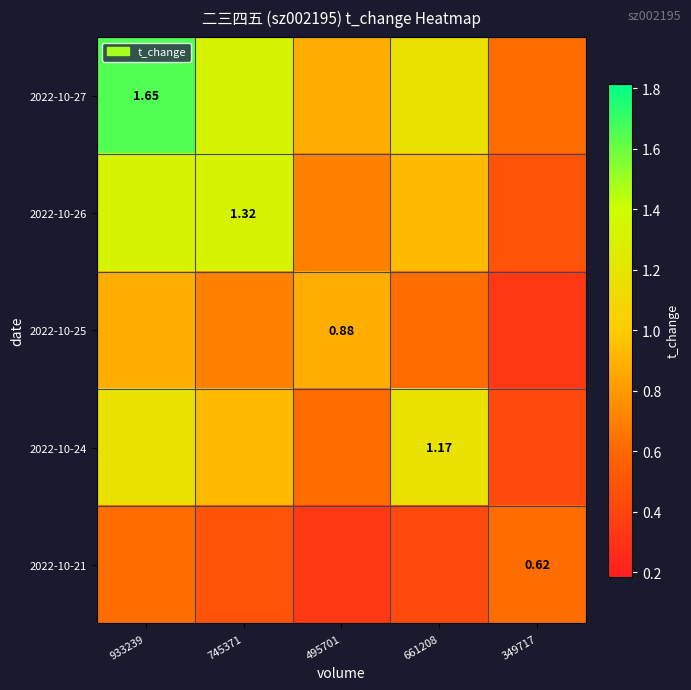

What is the smallest value displayed?

0.3